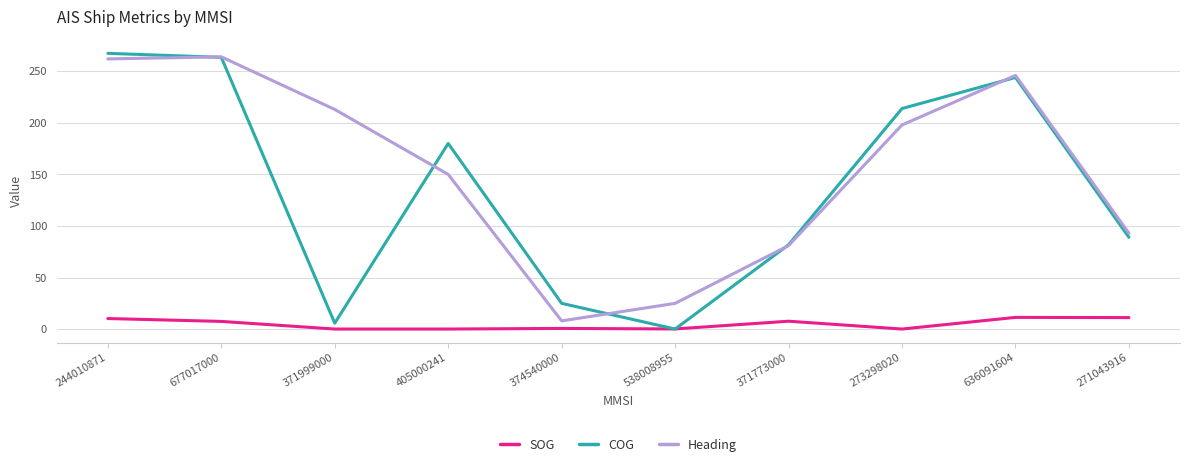

What is the highest value of the COG series?

267.4